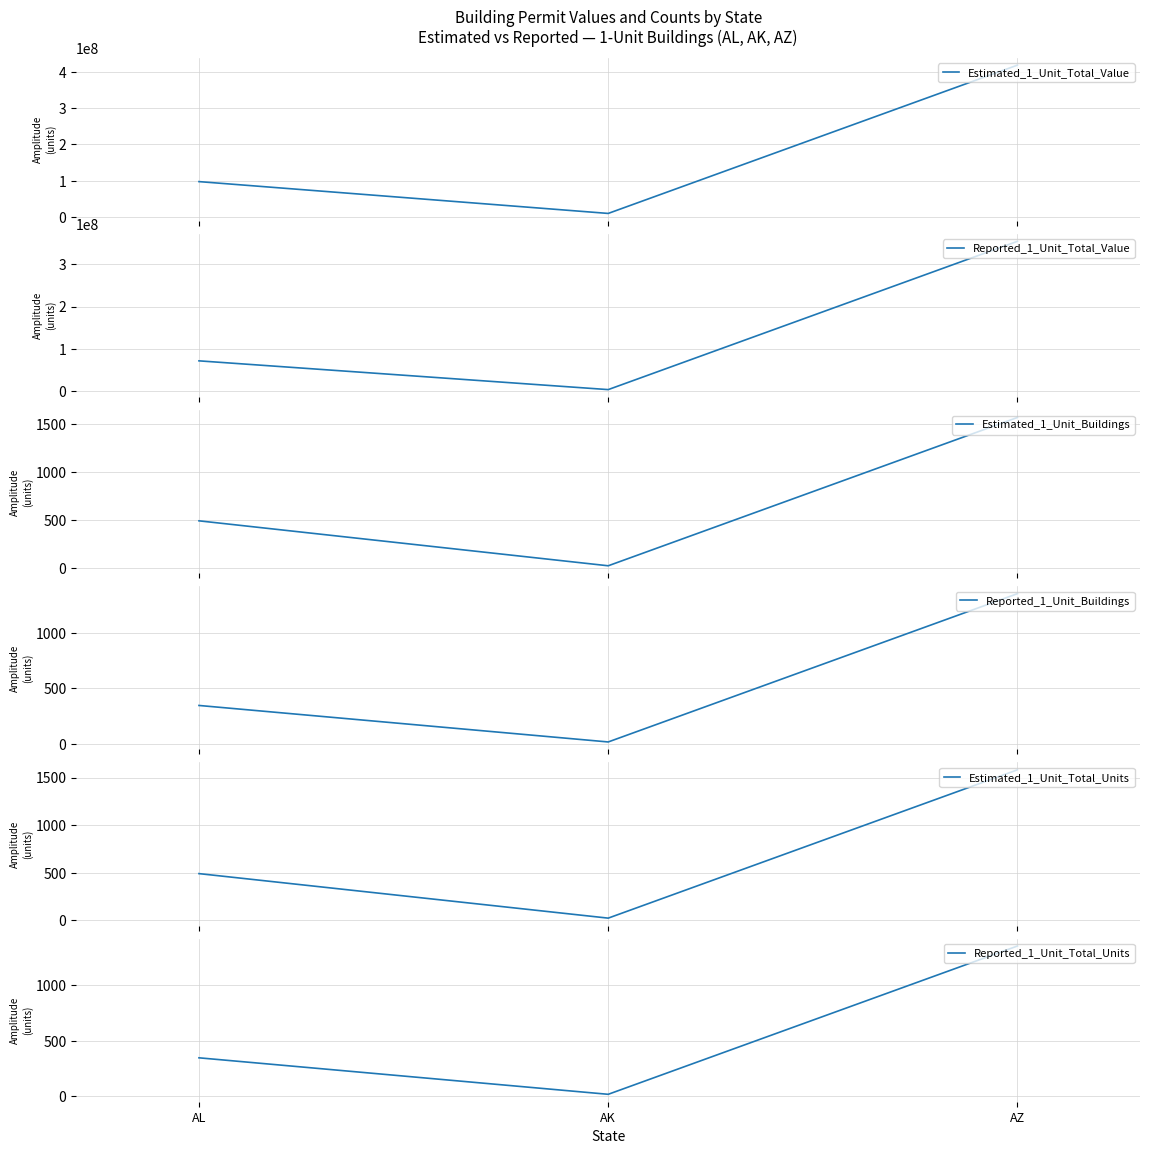

What is the total value across all series at AL?

169440145